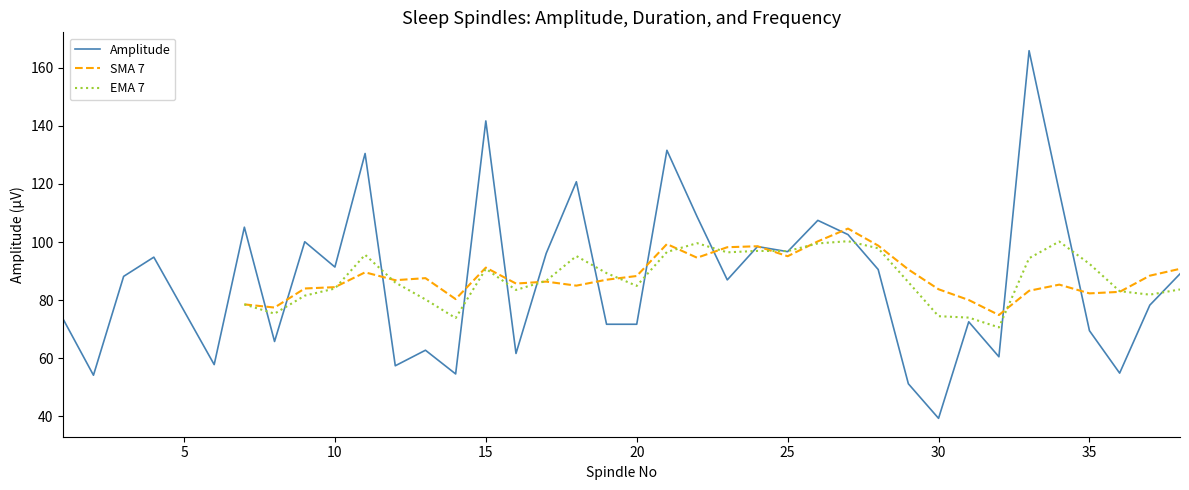

The Amplitude series shows 76.5 at 15. True or false?

False